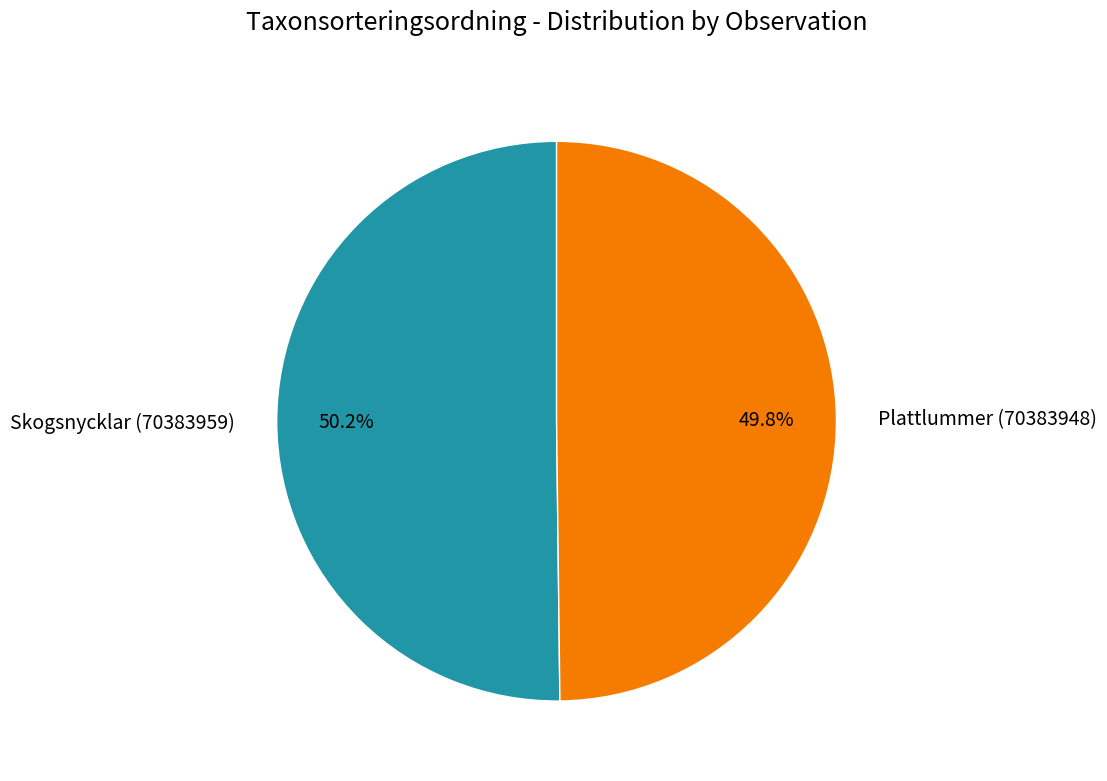

The Skogsnycklar (70383959) slice represents 64% of the pie. True or false?

False